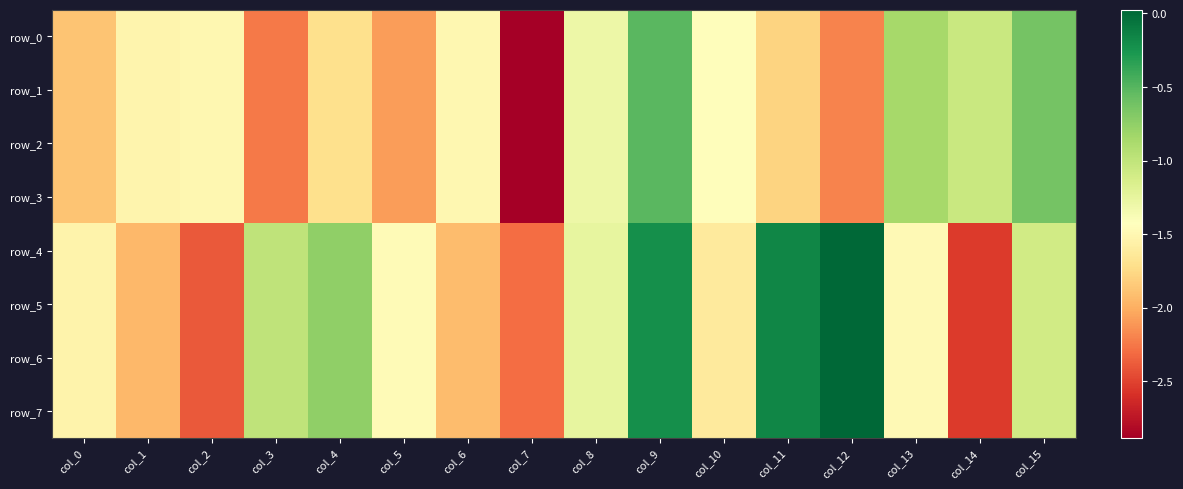

Reading right to left, what are all the values shown in this chart?

row_0: -0.6	-1.0	-0.9	-2.2	-1.8	-1.4	-0.5	-1.3	-2.9	-1.5	-2.1	-1.7	-2.2	-1.5	-1.5	-1.9
row_1: -0.6	-1.0	-0.9	-2.2	-1.8	-1.4	-0.5	-1.3	-2.9	-1.5	-2.1	-1.7	-2.2	-1.5	-1.5	-1.9
row_2: -0.6	-1.0	-0.9	-2.2	-1.8	-1.4	-0.5	-1.3	-2.9	-1.5	-2.1	-1.7	-2.2	-1.5	-1.5	-1.9
row_3: -0.6	-1.0	-0.9	-2.2	-1.8	-1.4	-0.5	-1.3	-2.9	-1.5	-2.1	-1.7	-2.2	-1.5	-1.5	-1.9
row_4: -1.1	-2.5	-1.5	0.0	-0.2	-1.6	-0.2	-1.3	-2.3	-1.9	-1.5	-0.8	-1.0	-2.4	-1.9	-1.5
row_5: -1.1	-2.5	-1.5	0.0	-0.2	-1.6	-0.2	-1.3	-2.3	-1.9	-1.5	-0.8	-1.0	-2.4	-1.9	-1.5
row_6: -1.1	-2.5	-1.5	0.0	-0.2	-1.6	-0.2	-1.3	-2.3	-1.9	-1.5	-0.8	-1.0	-2.4	-1.9	-1.5
row_7: -1.1	-2.5	-1.5	0.0	-0.2	-1.6	-0.2	-1.3	-2.3	-1.9	-1.5	-0.8	-1.0	-2.4	-1.9	-1.5